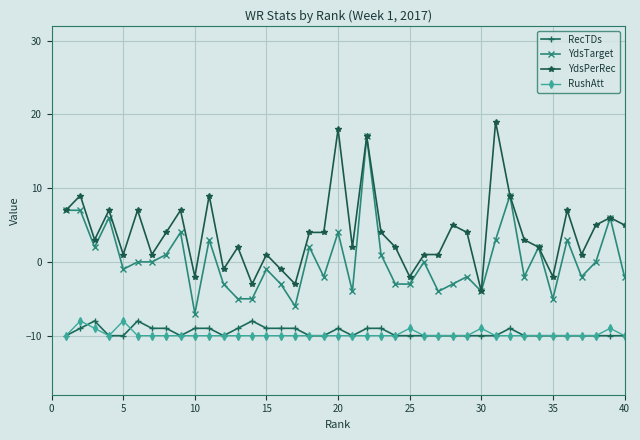

True or false: RecTDs and YdsTarget intersect in this chart.

False